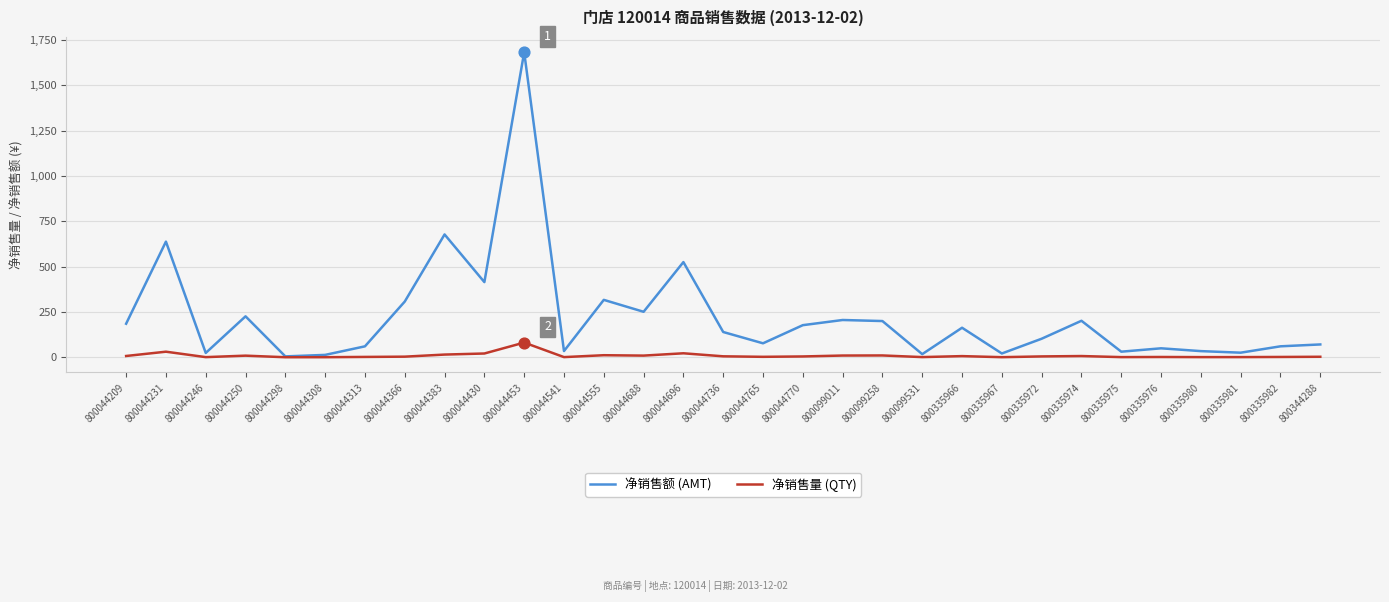

What are all the series names shown in the legend?

净销售额 (AMT), 净销售量 (QTY)